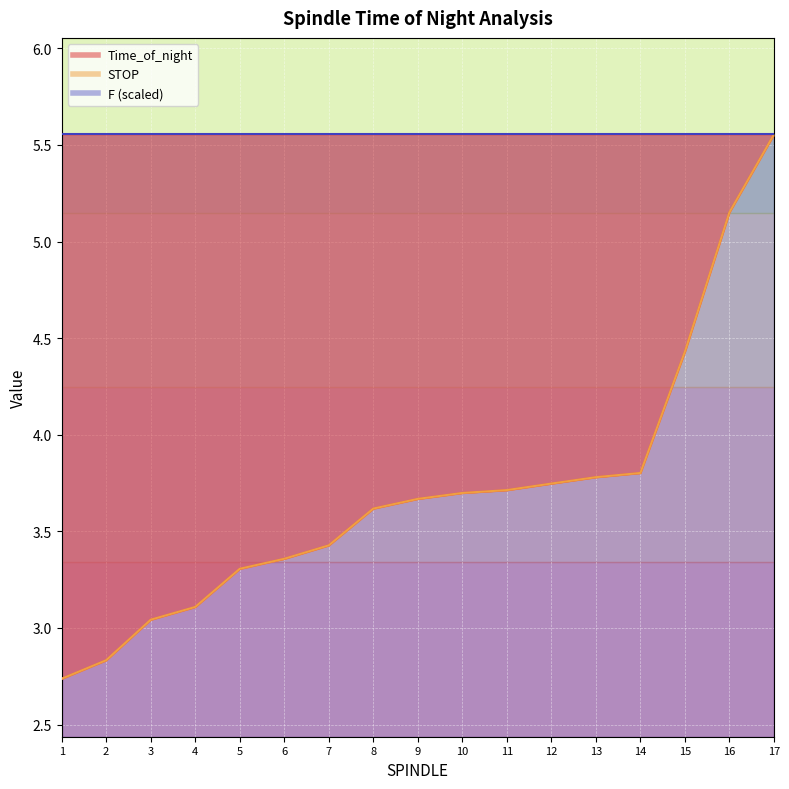

Does the chart display data point markers on the line(s)?

No